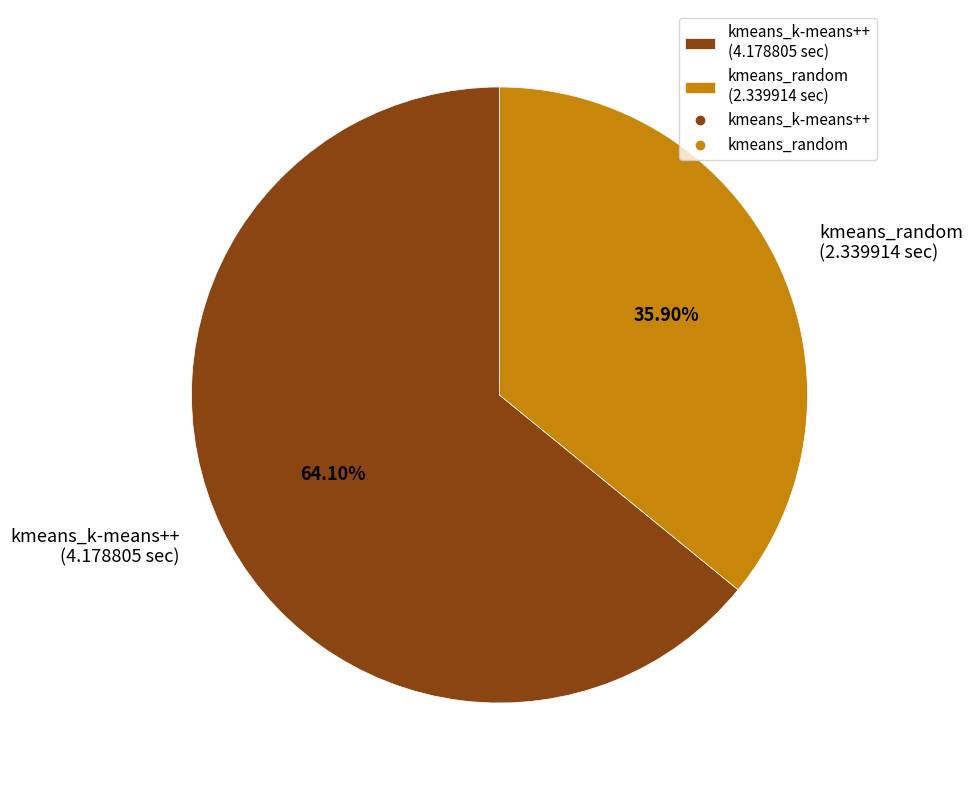

Which category has the smallest portion of the pie?

kmeans_random